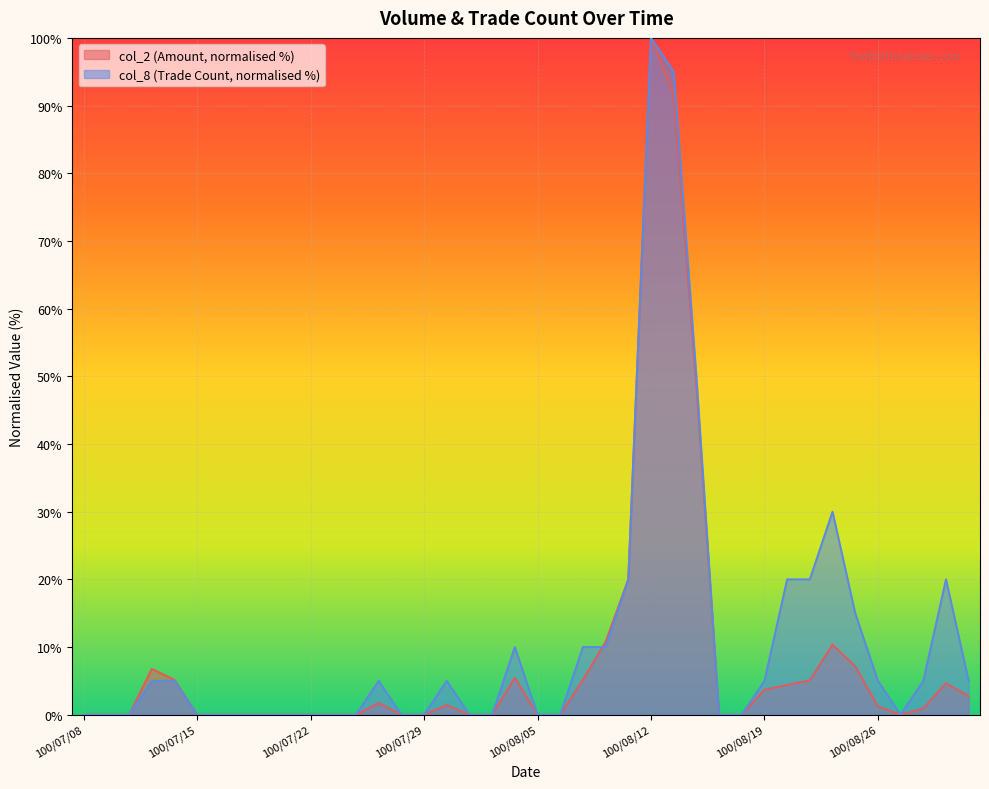

What are all the series names shown in the legend?

col_2 (Amount, normalised %), col_8 (Trade Count, normalised %)